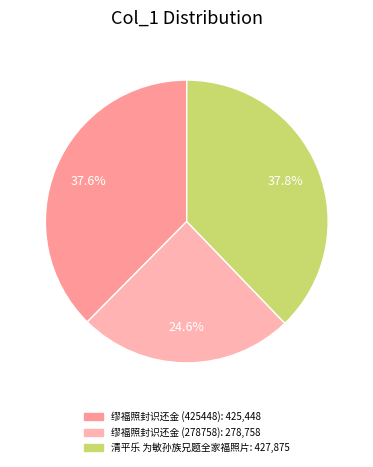

Which category has the smallest portion of the pie?

缪福照封识还金 (278758)